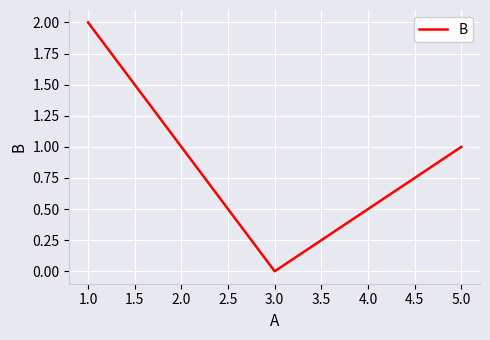

The chart shows a value of 1 at 3.0. True or false?

False